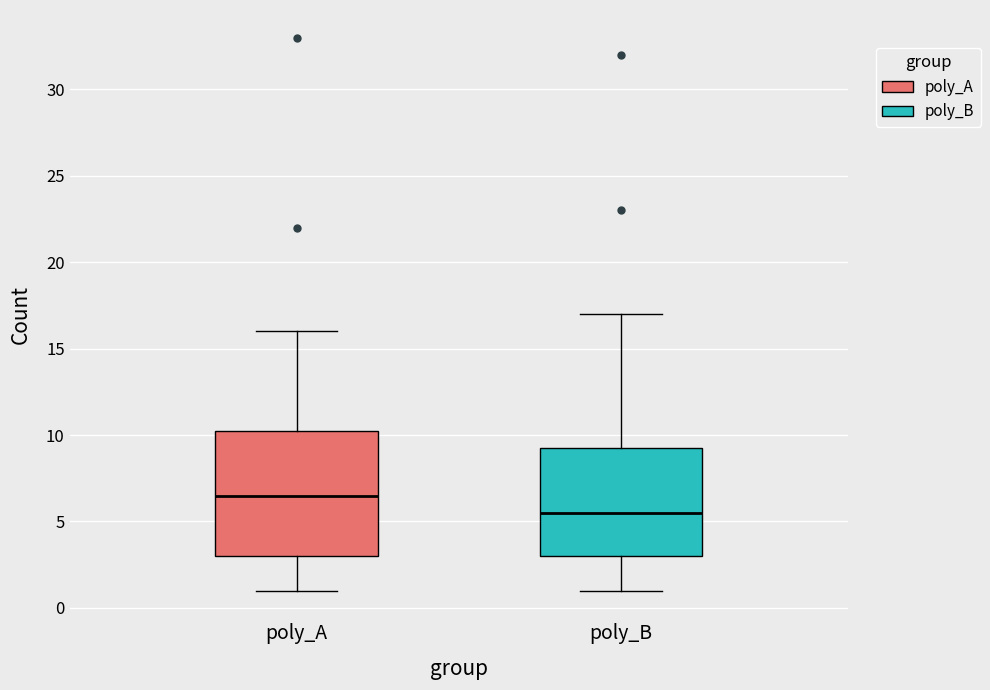

Reading left to right, read every box against the y-axis: the position of its median line, the range the box covers, and the ends of its whiskers. The values are not printed on the chart, so give them approximately, as read against the axis.

poly_A: median 6.5, box 3.0 to 10.5, whiskers 1.0 to 16.0
poly_B: median 5.5, box 3.0 to 9.5, whiskers 1.0 to 17.0